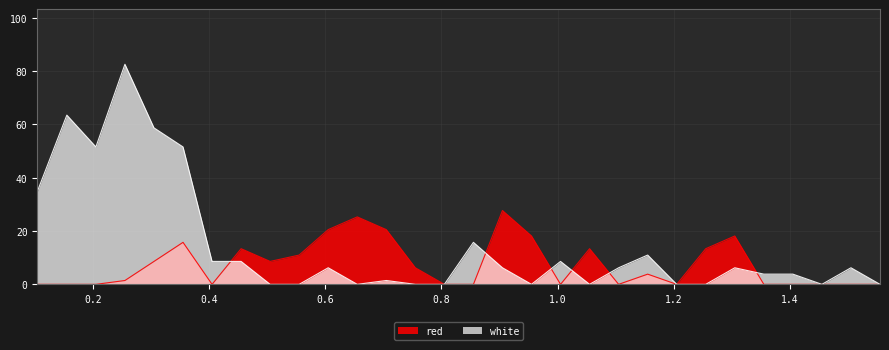

What is the average value of the red series?

7.5